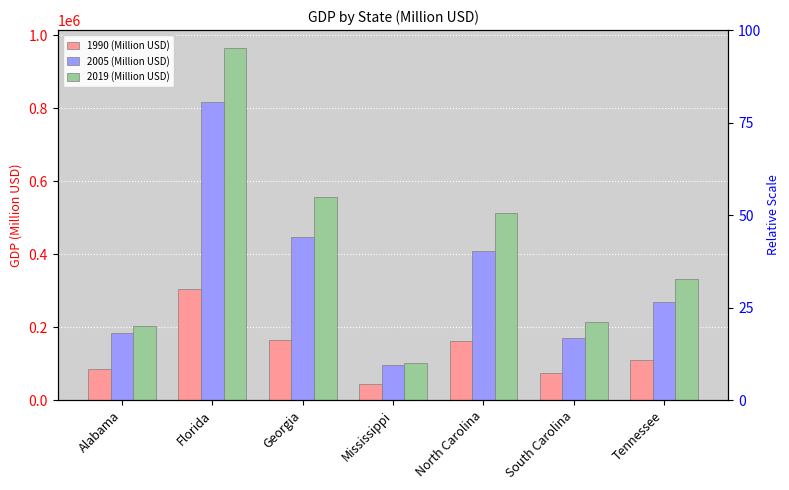

What is the spread (max minus min) of values at Florida?

661348.1